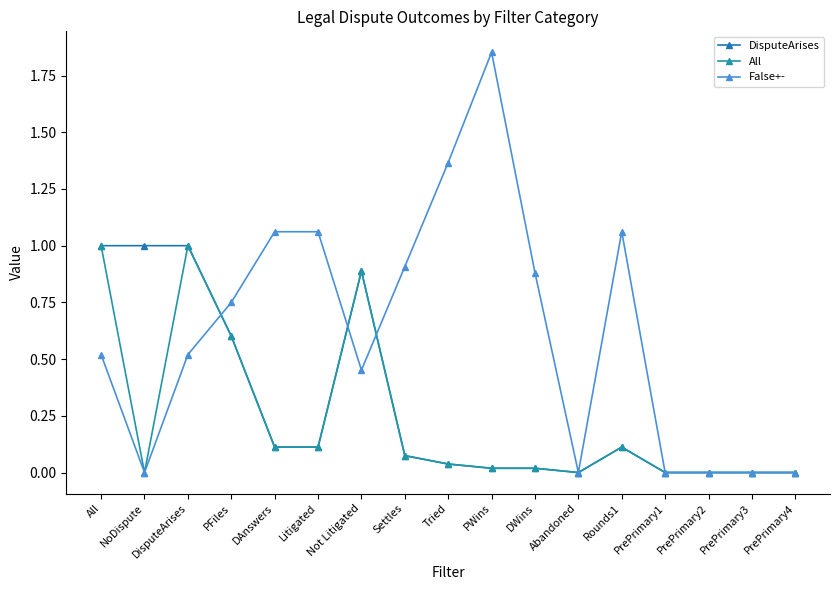

What is the approximate value of False+- at All?

0.5